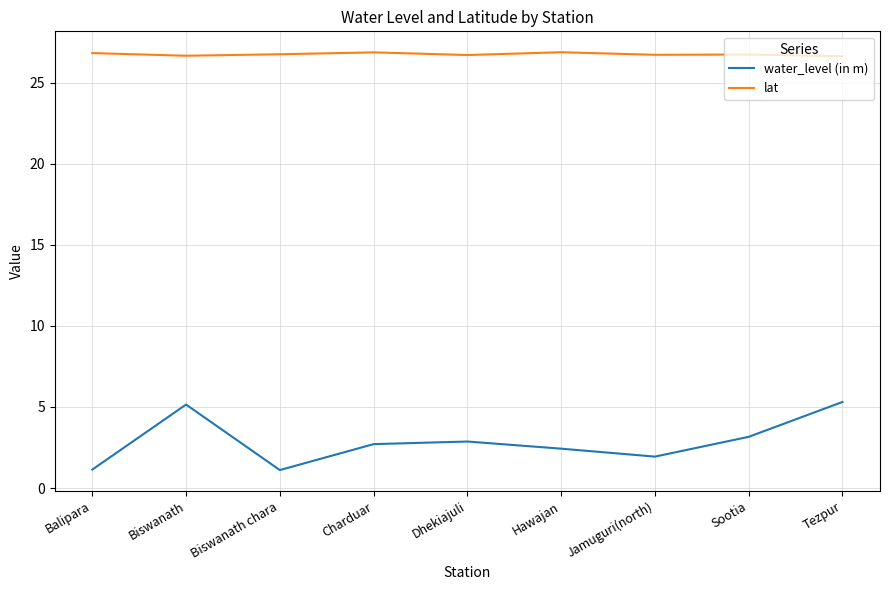

Read the water_level (in m) value at Tezpur.

5.3